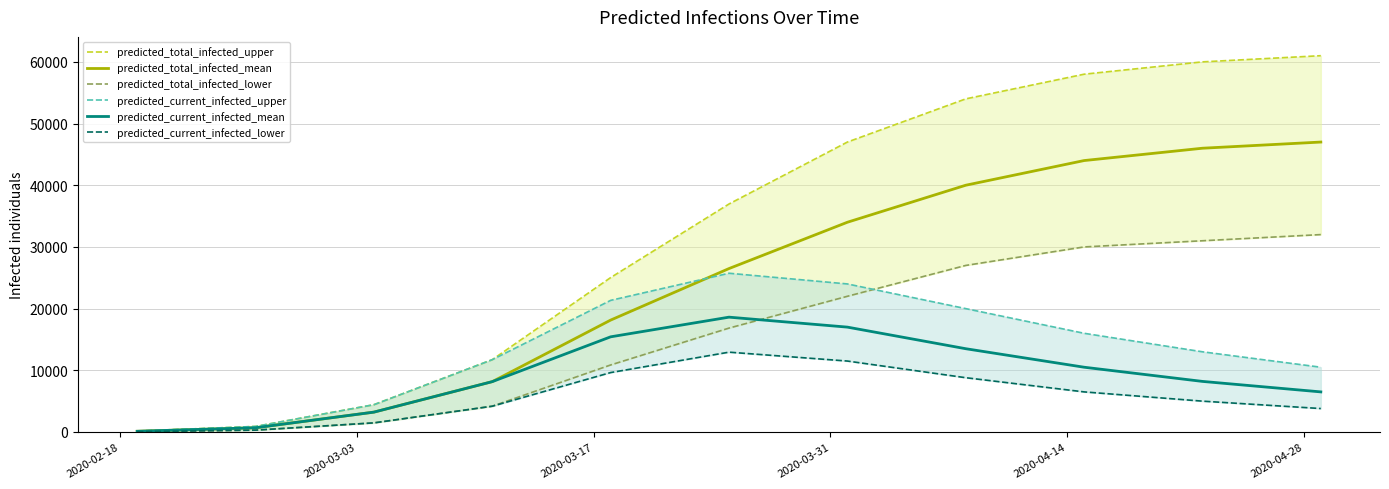

List the series in order of their peak value, highest first.

predicted_total_infected_upper, predicted_total_infected_mean, predicted_total_infected_lower, predicted_current_infected_upper, predicted_current_infected_mean, predicted_current_infected_lower